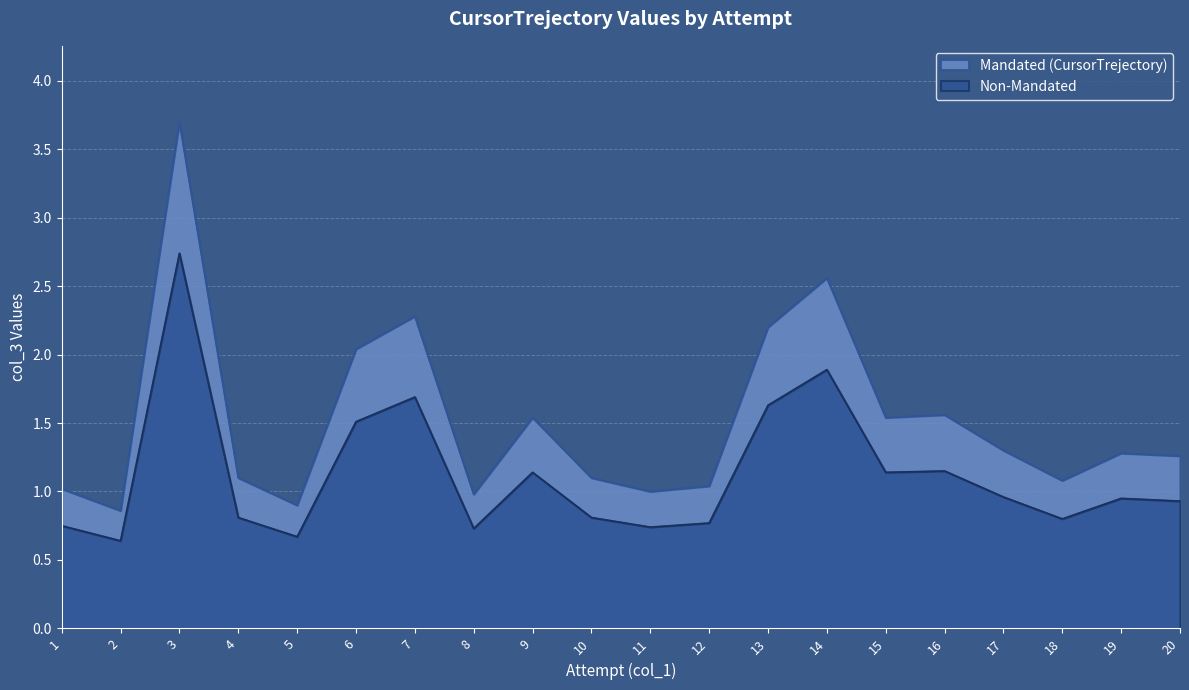

What is the maximum value shown in the chart?

3.7